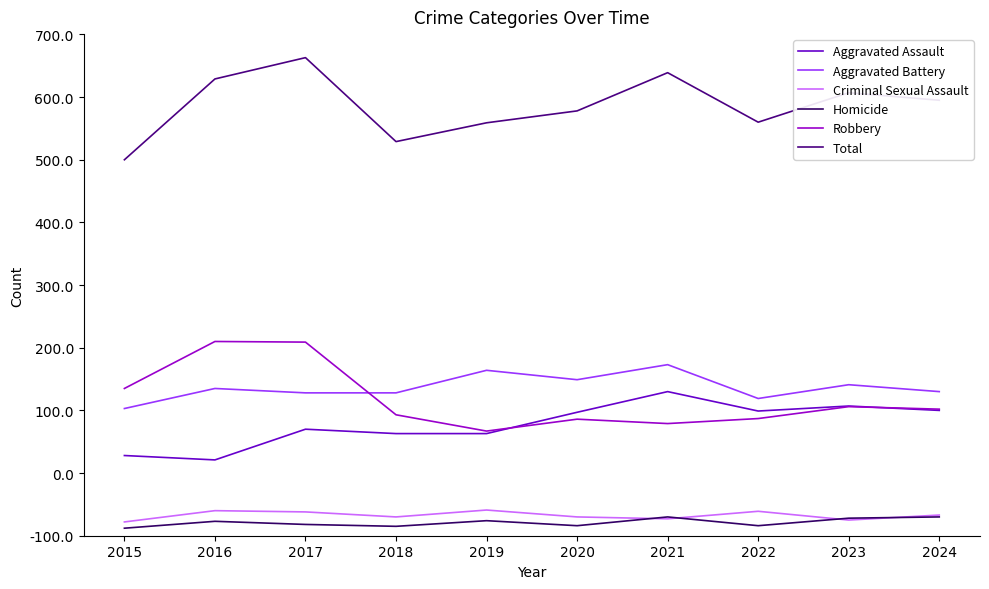

Is this an area chart (filled region under the line)?

No